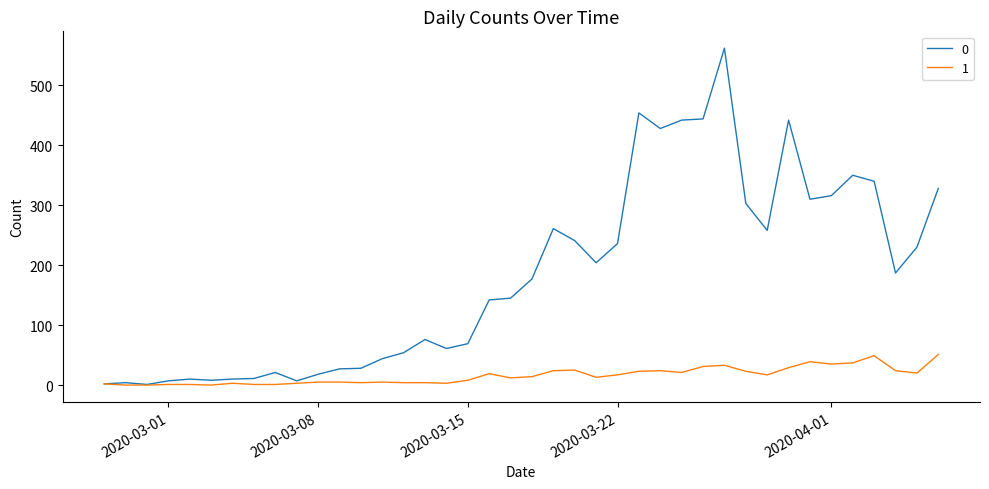

What are all the series names shown in the legend?

0, 1